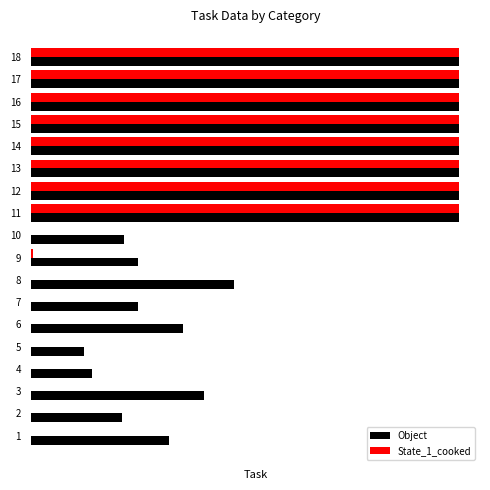

True or false: Object has a value of 19 at 9.

False